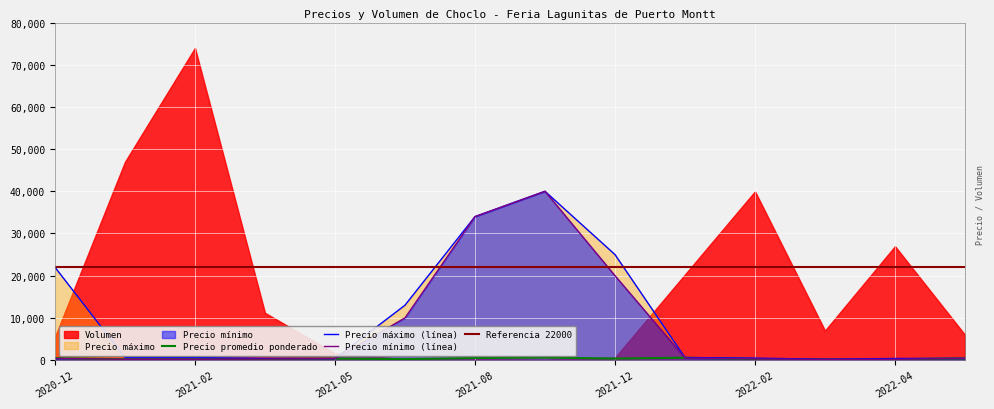

What is the total value across all series at 2021-06?

23217